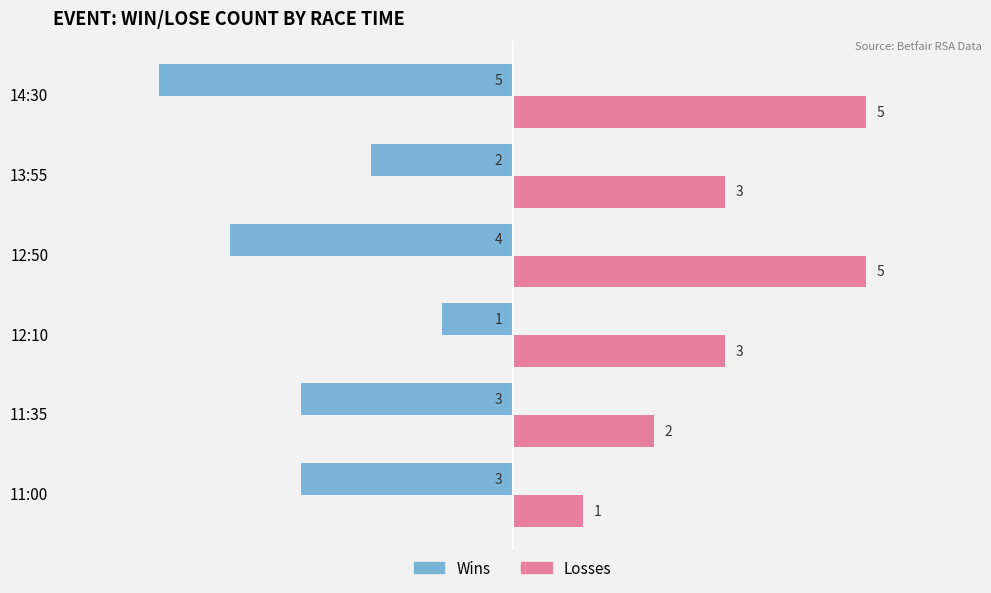

Between 11:00 and 12:50, which series saw the biggest shift?

Losses